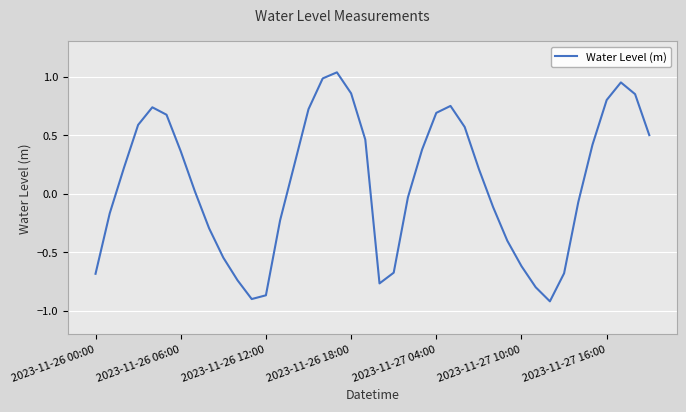

How many series are shown in this chart?

1